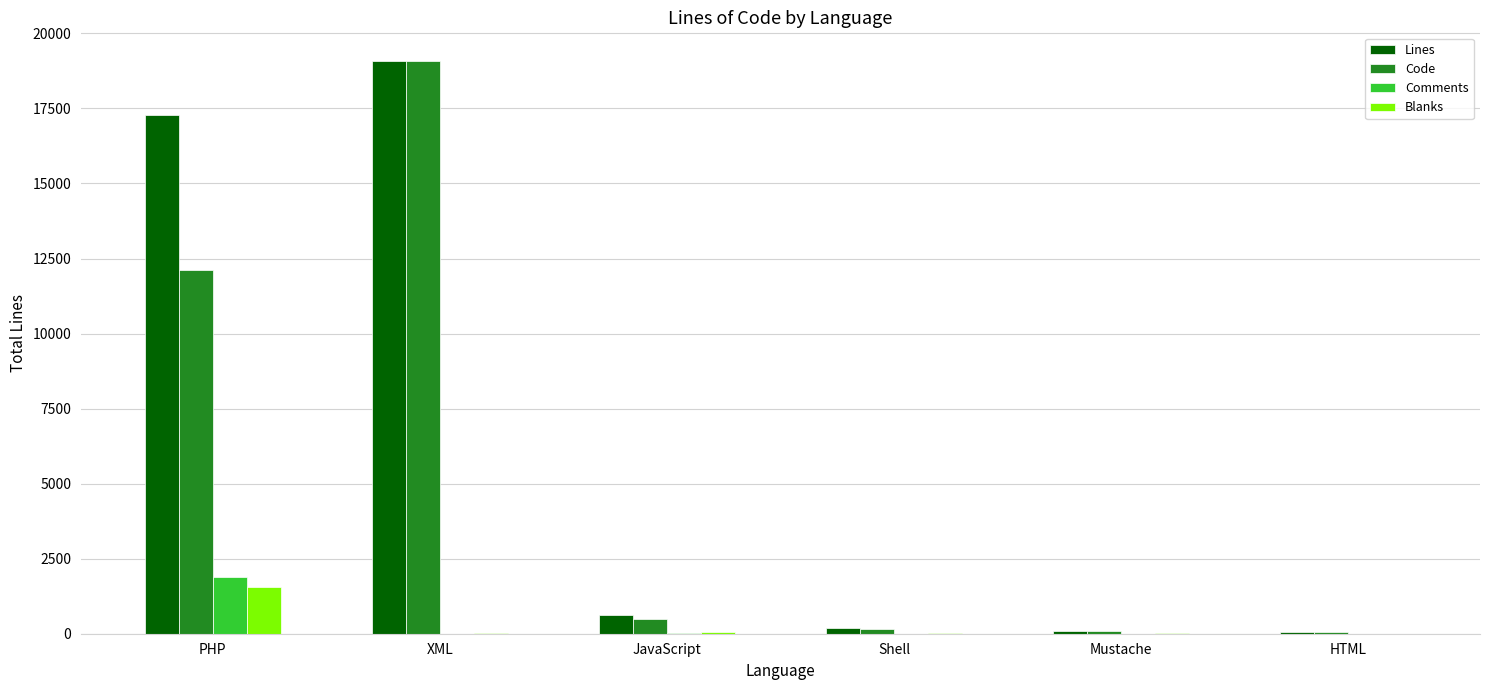

What is the sum of all Lines values?

37356